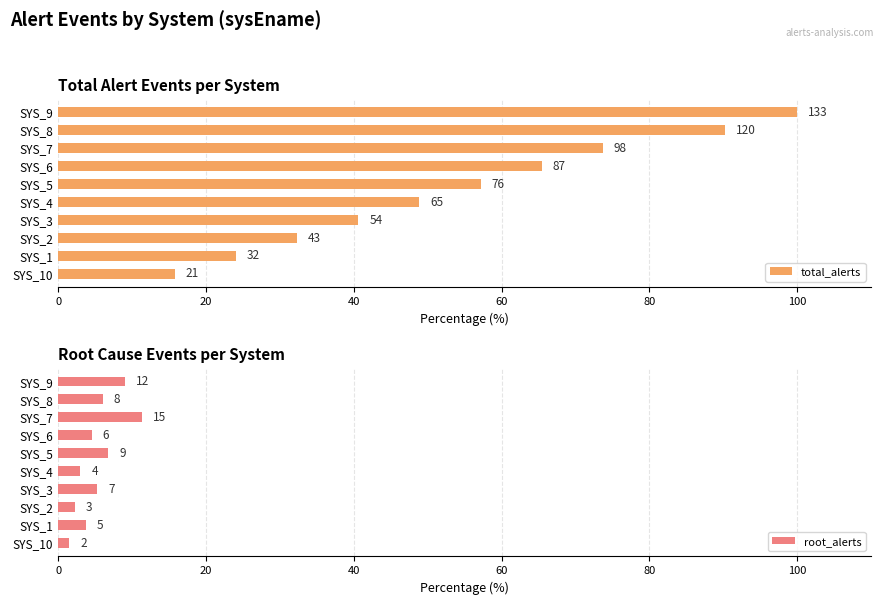

How many bars are there in total?

20